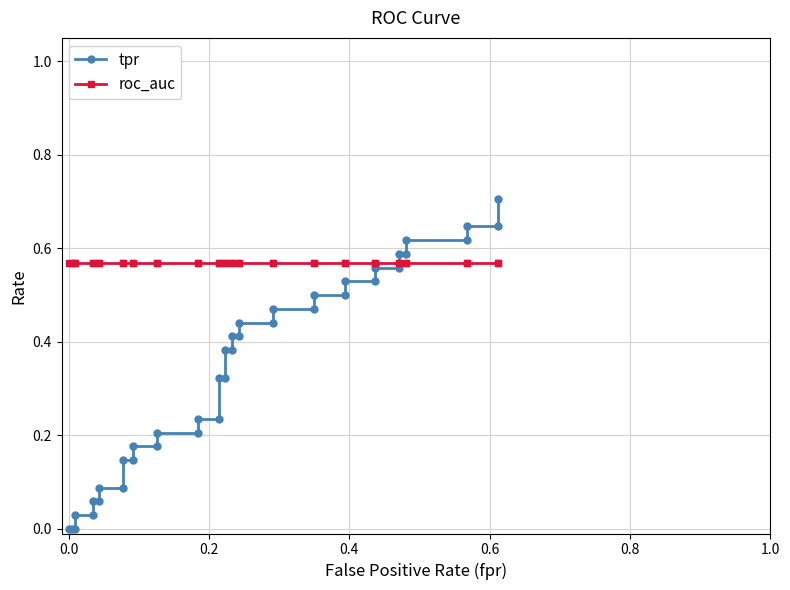

After their last crossing, which series has the higher values: tpr or roc_auc?

tpr